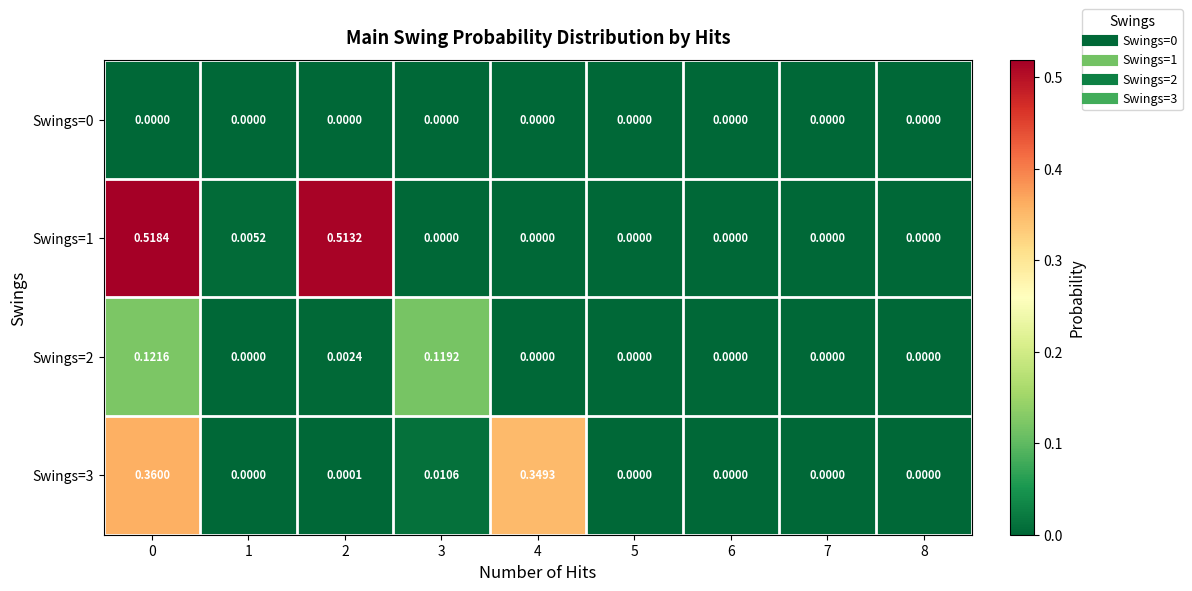

Is the value of Swings=2 at 3 greater than the value of Swings=3 at 5?

Yes